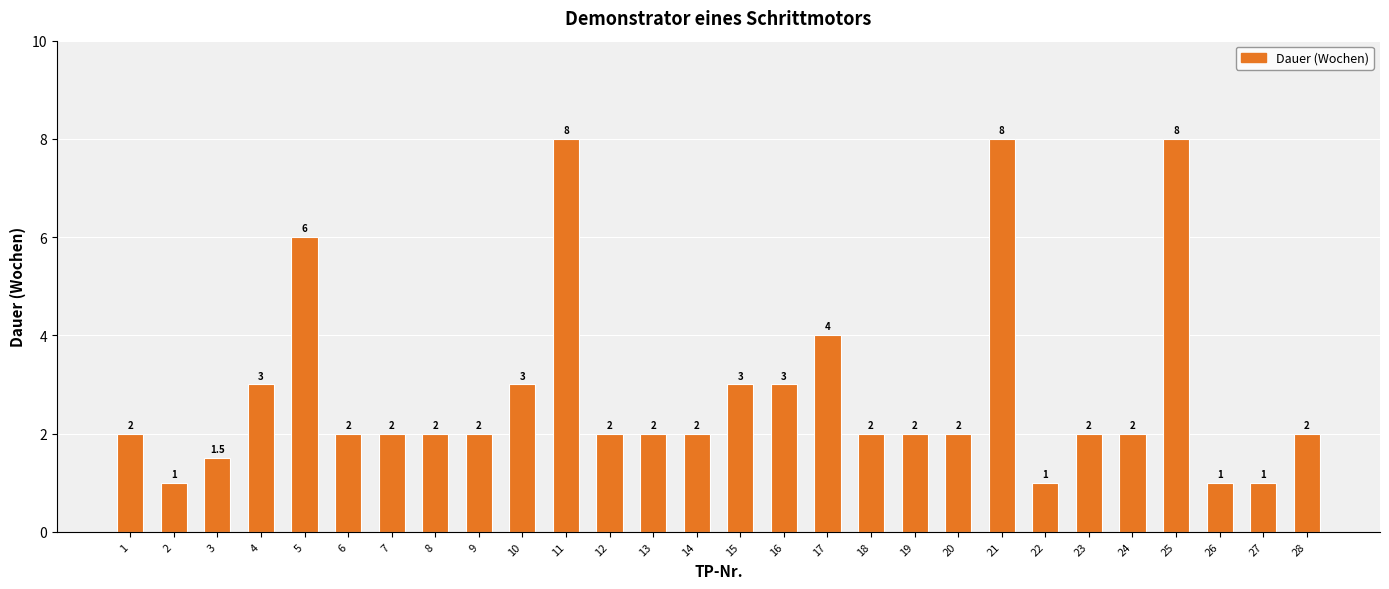

What is the average value?

2.8